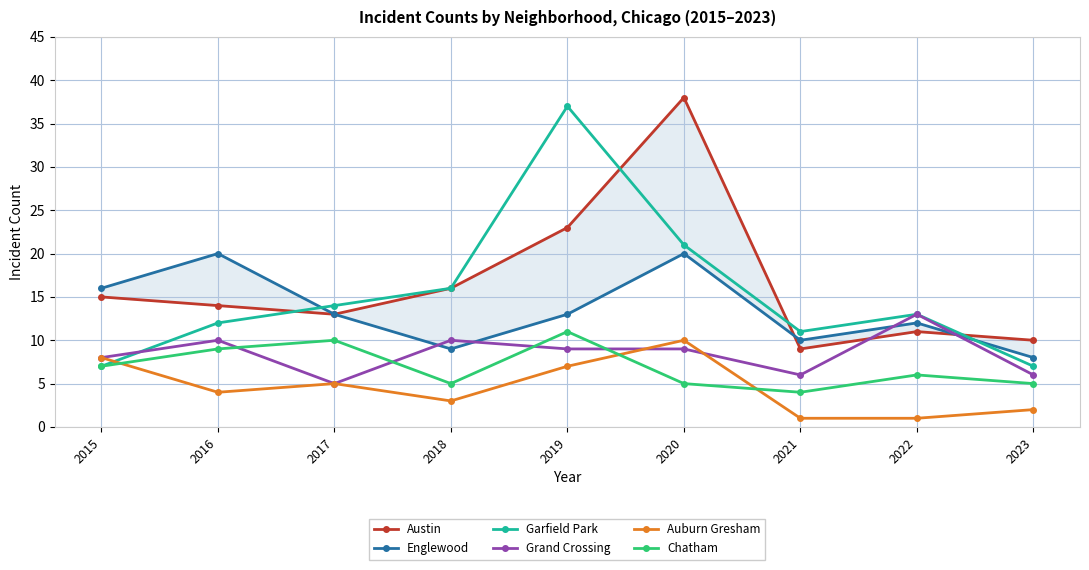

True or false: Auburn Gresham has a value of 15 at 2020.

False